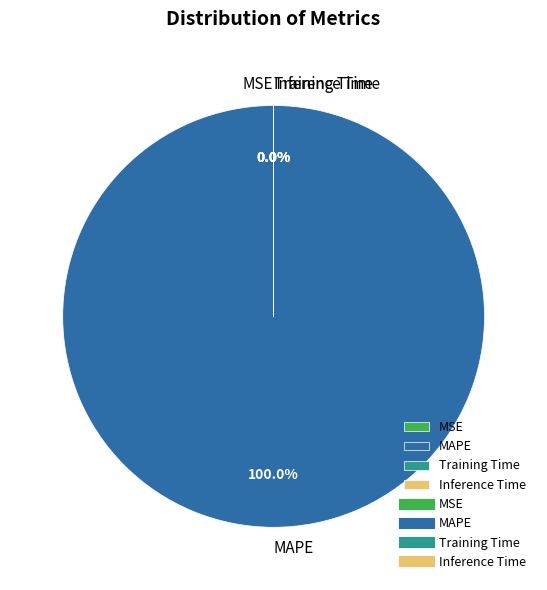

Which slice represents more than half of the pie?

MAPE